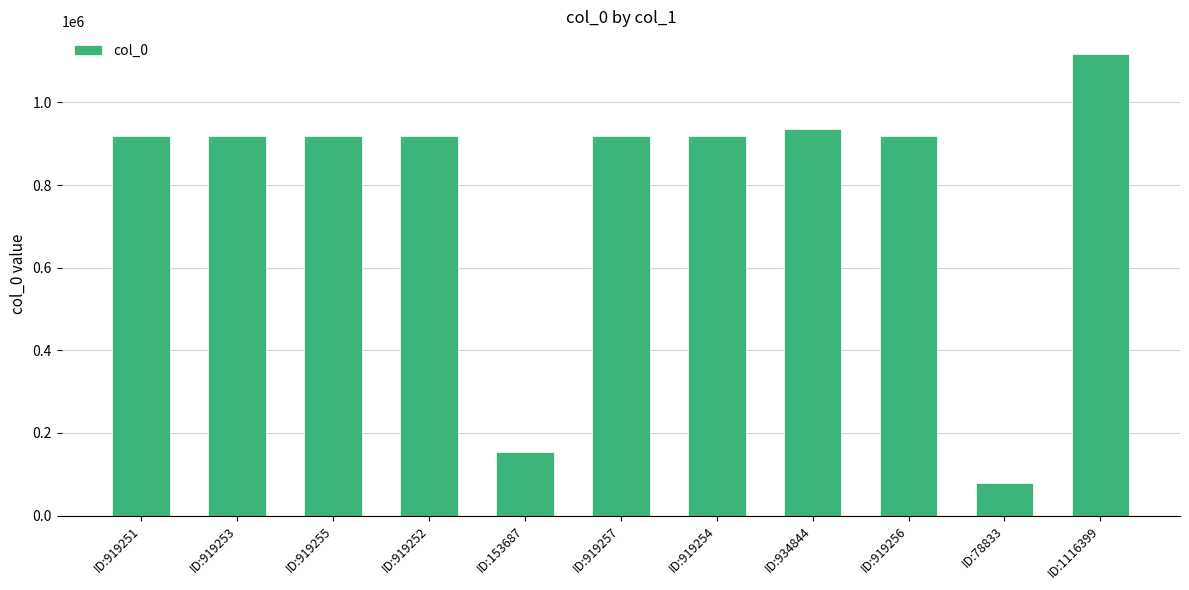

Approximately how many times larger is the value at ID:919254 compared to ID:919252?

1.0